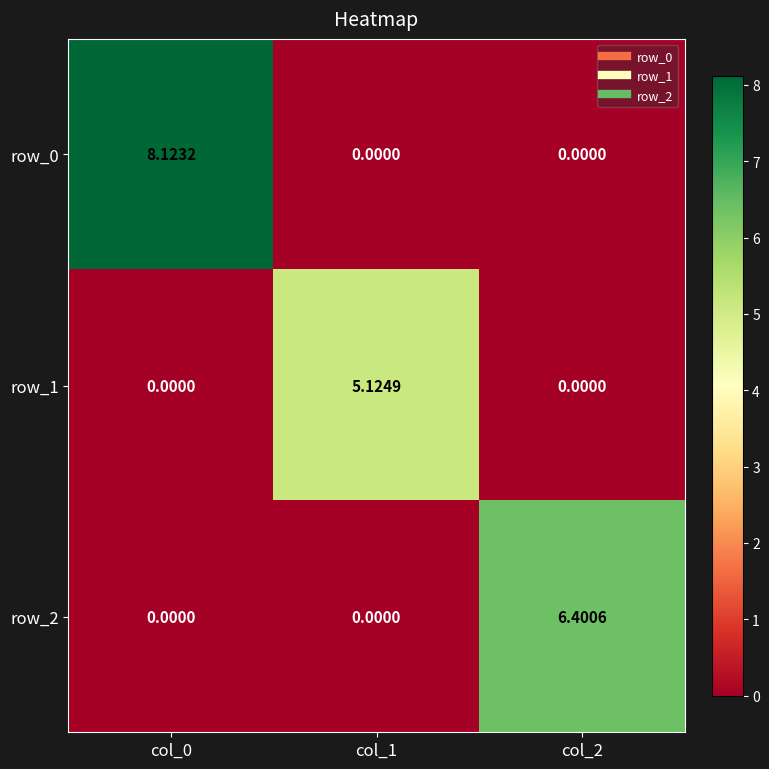

What is the highest value of the row_1 series?

5.1